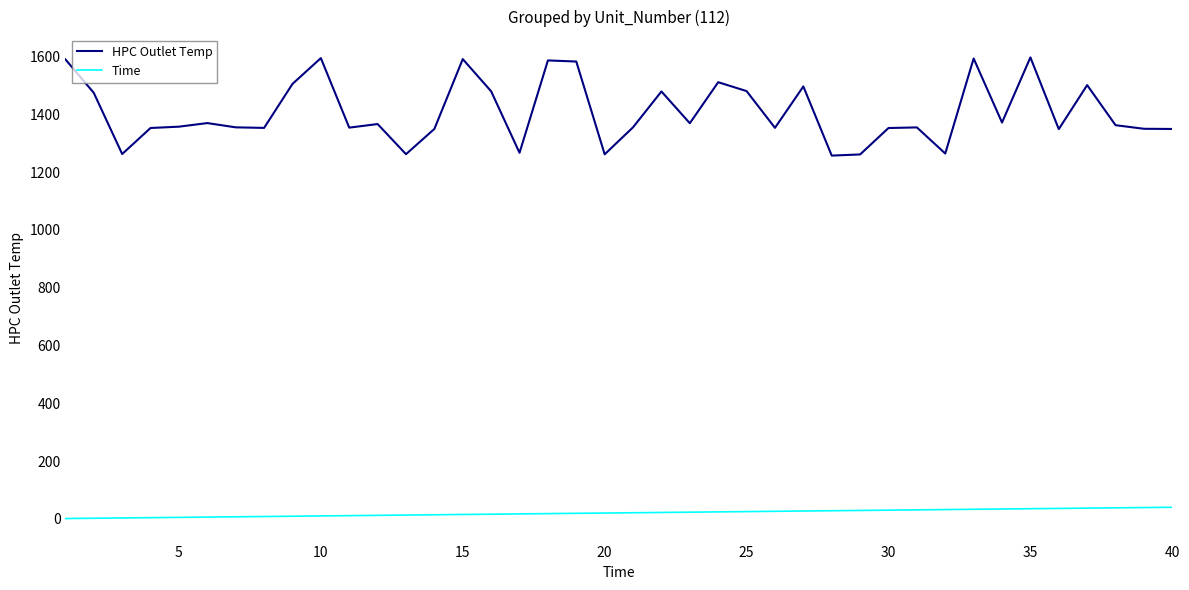

Rank the series by their average value, from lowest to highest.

Time, HPC Outlet Temp